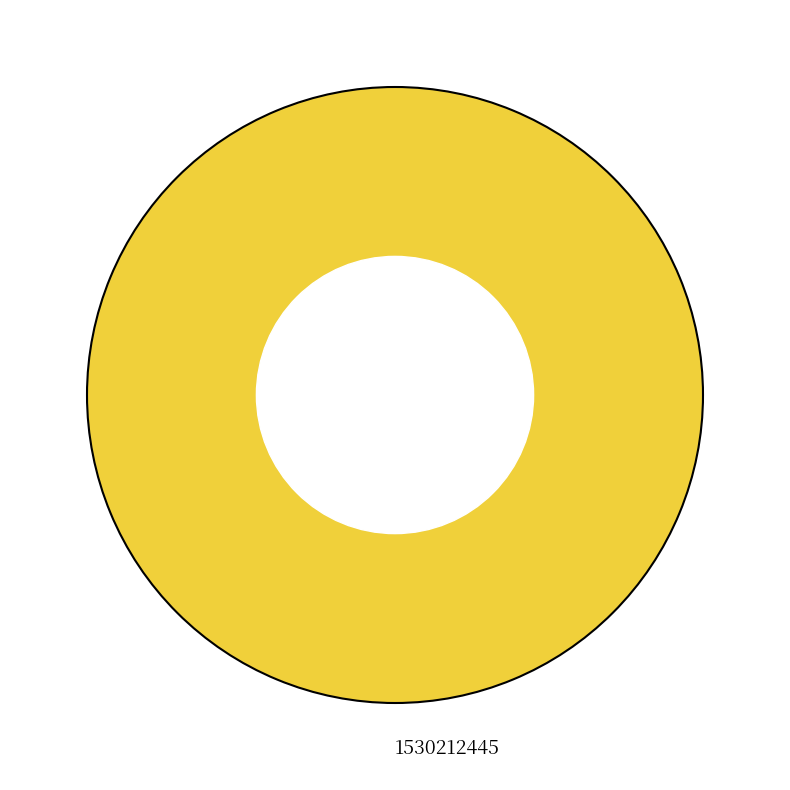

Rank the categories by value from highest to lowest.

1530212445